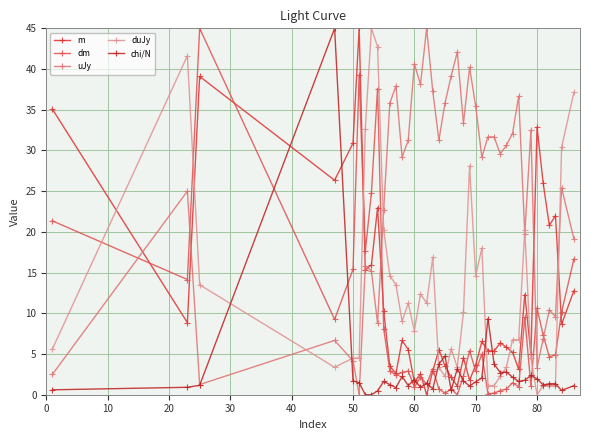

How many lines are shown in the chart?

5